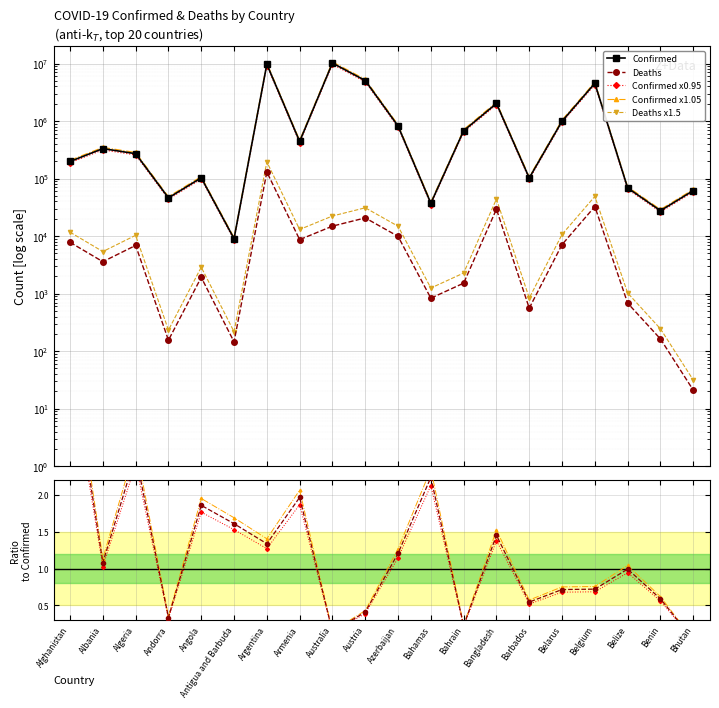

At which category is the sum across all series the highest?

Australia